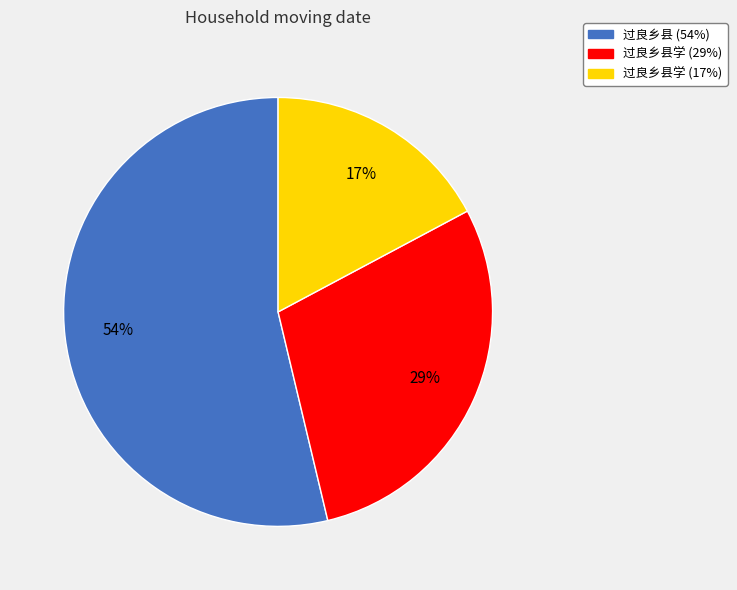

To the nearest percent, what is the average slice percentage?

33%